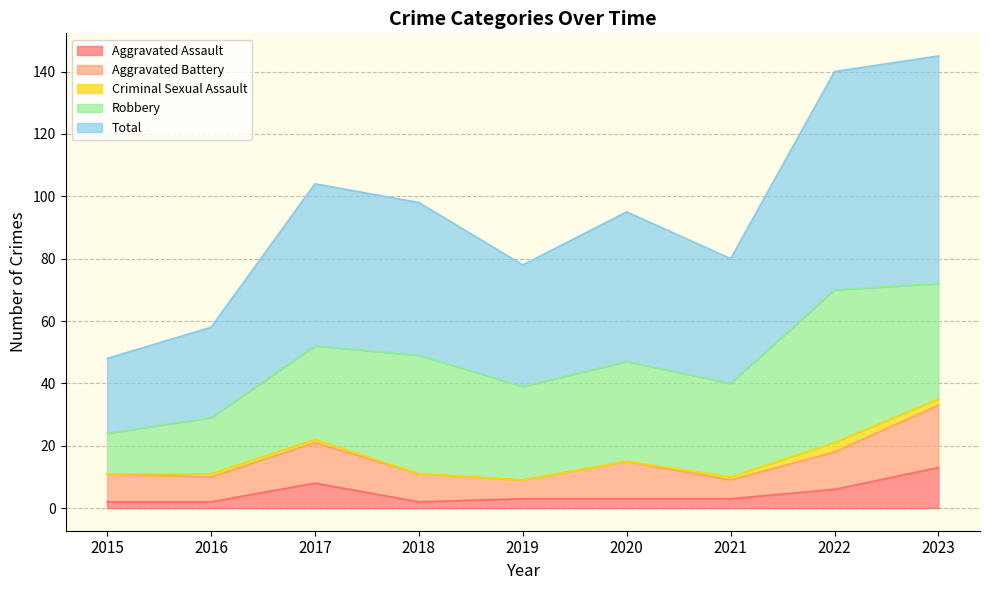

In Robbery, how many points are lower than both neighbors (excluding endpoints)?

2